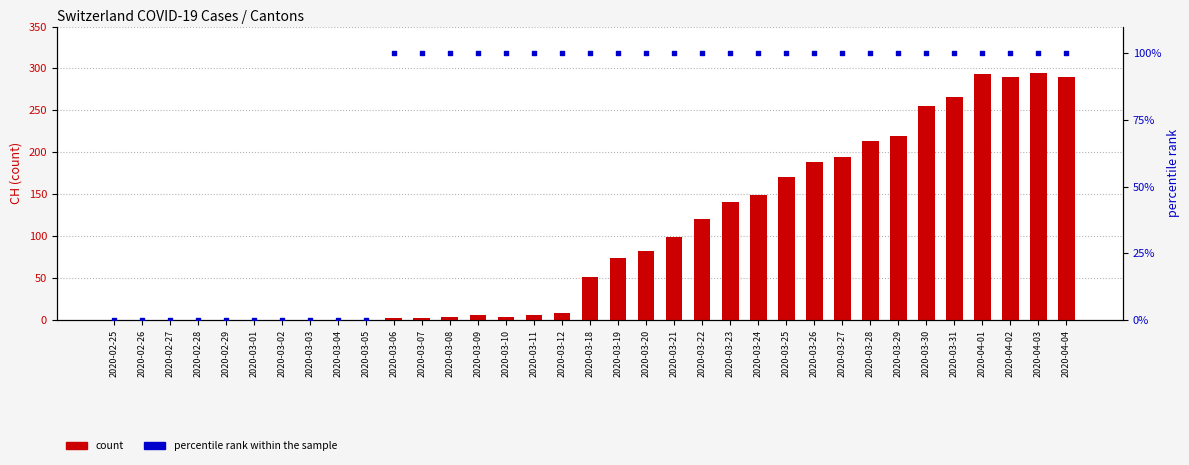

Which series contains the highest Y value?

count